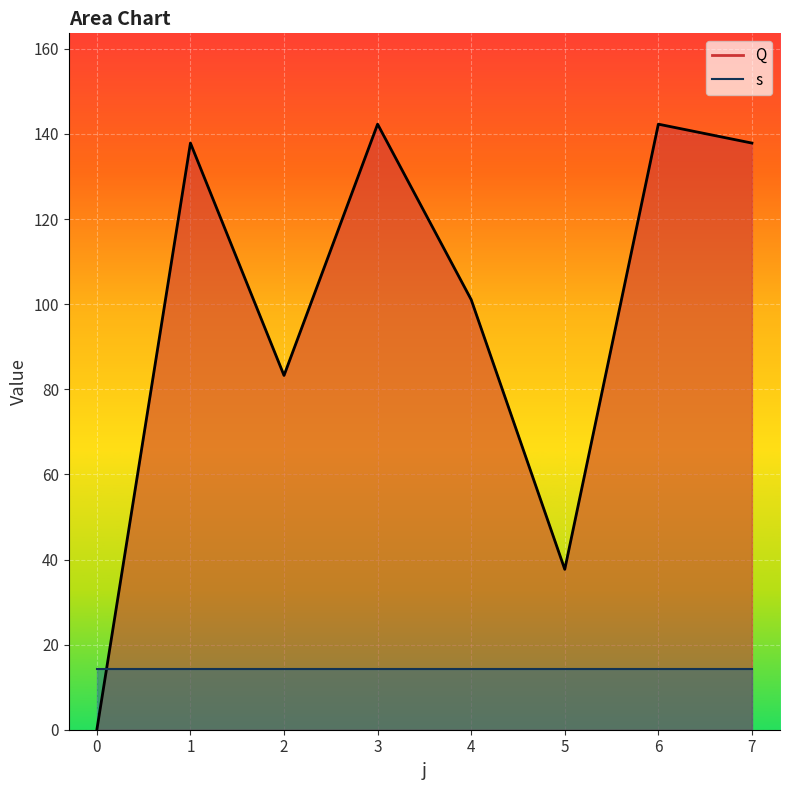

Reading left to right, transcribe all the data shown in this chart.

Q_line: 0.0	137.9	83.3	142.3	101.1	37.7	142.3	137.9
s_line: 14.2	14.2	14.2	14.2	14.2	14.2	14.2	14.2